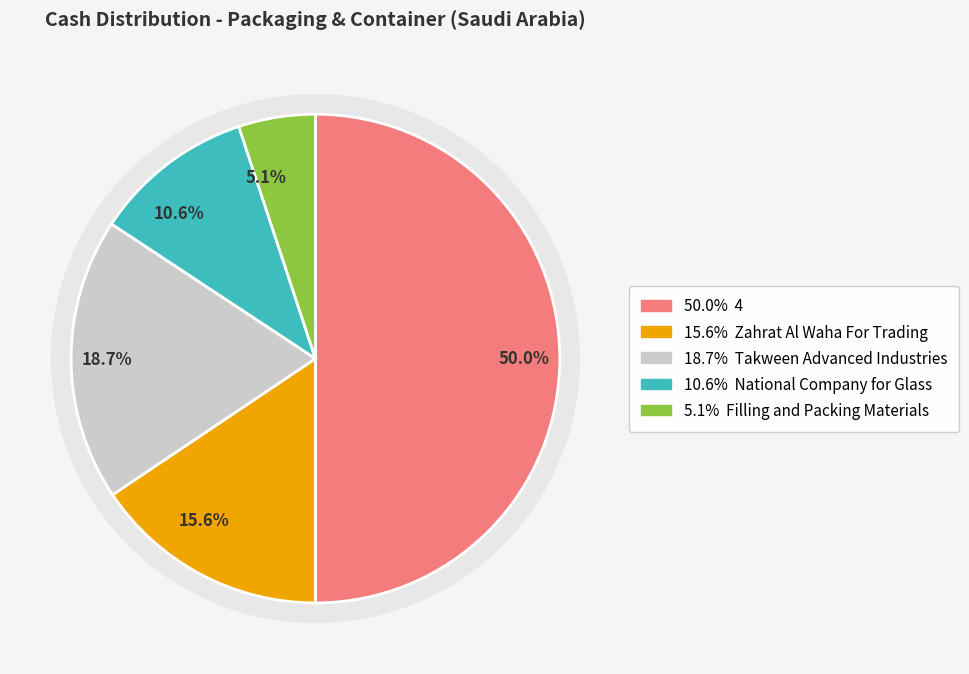

What is the total percentage of Filling and Packing Materials and 4?

55.1%